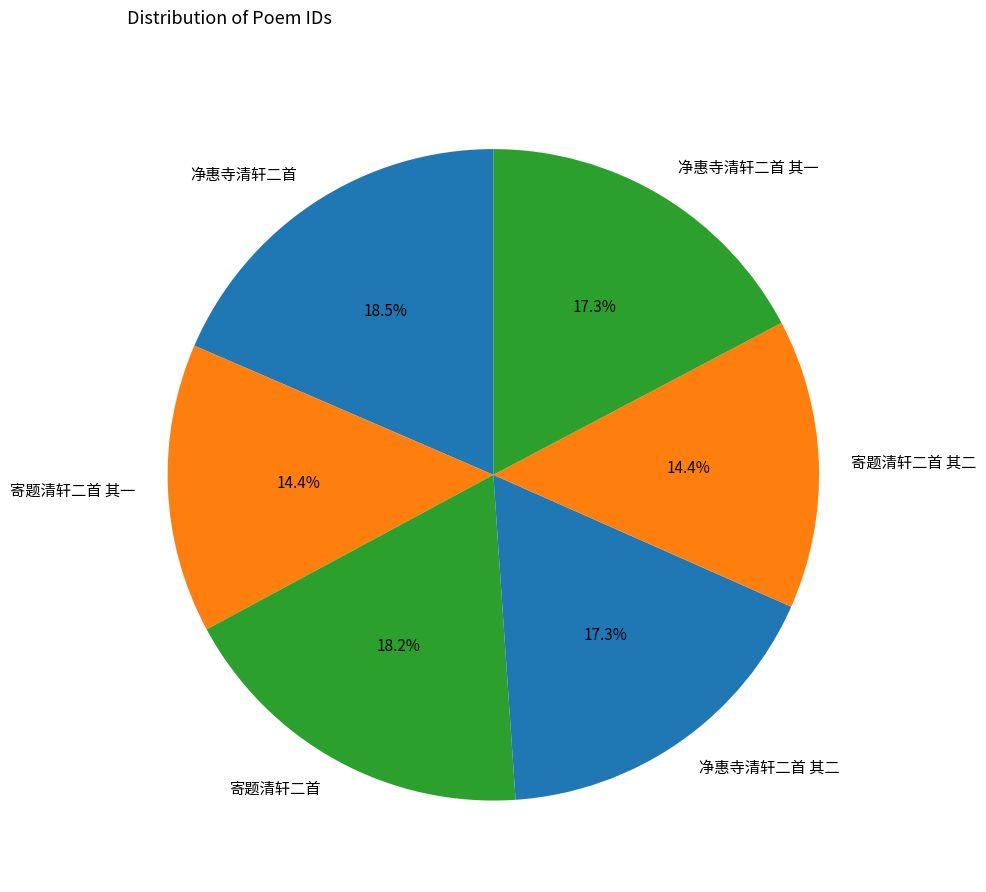

How many slices are in this pie chart?

6